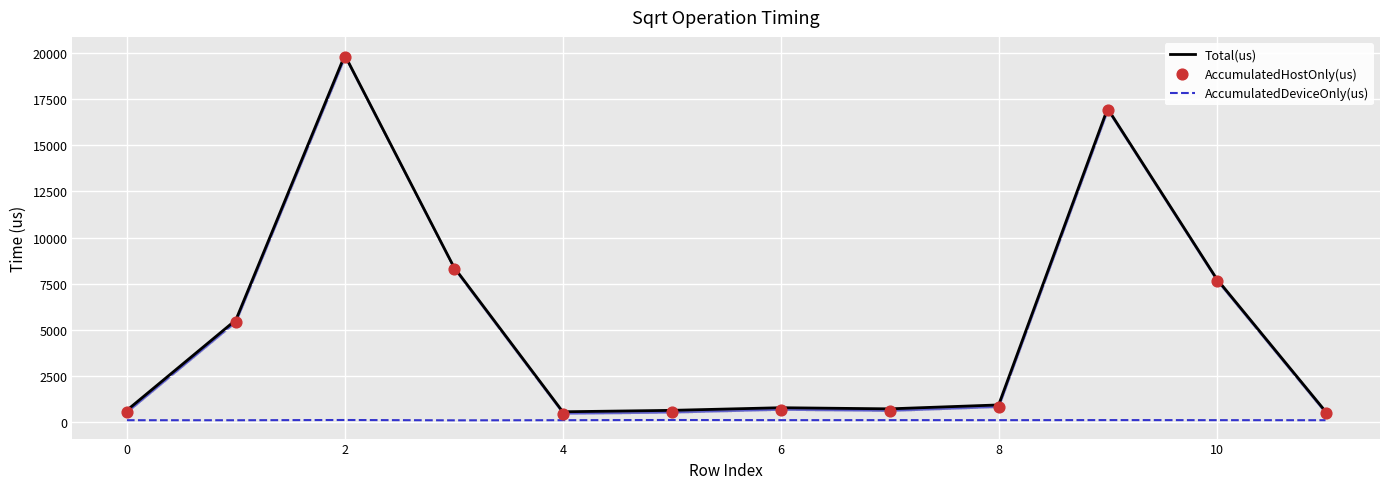

The AccumulatedDeviceOnly(us) series shows 98.9 at 0. True or false?

True